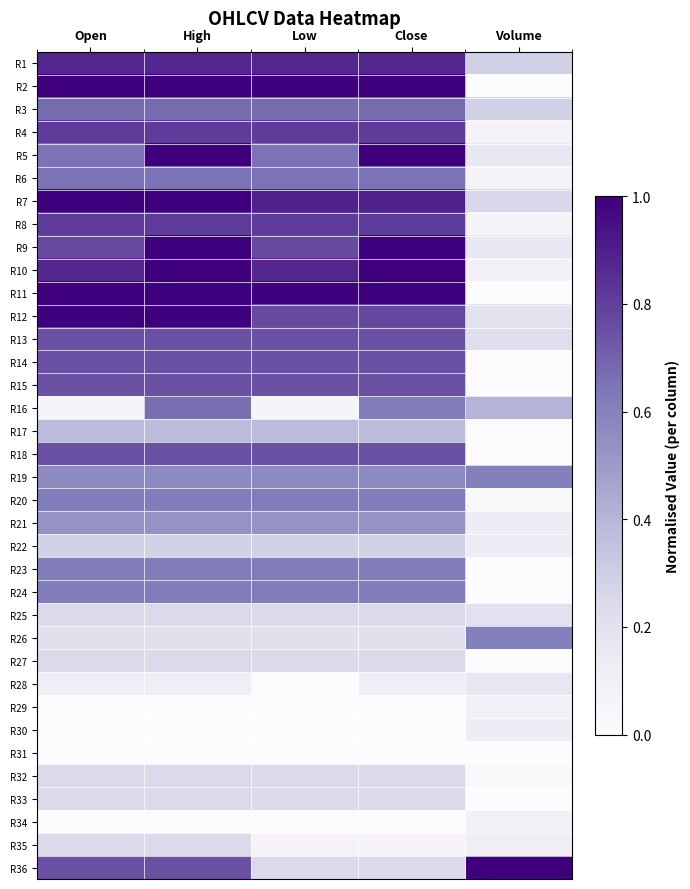

How many distinct data groups are displayed?

36